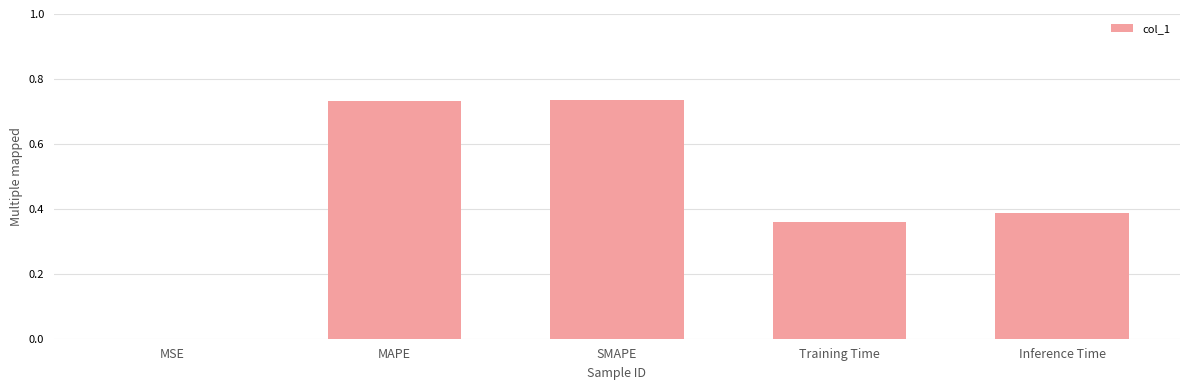

What is the sum of the values at Inference Time and MAPE?

1.1